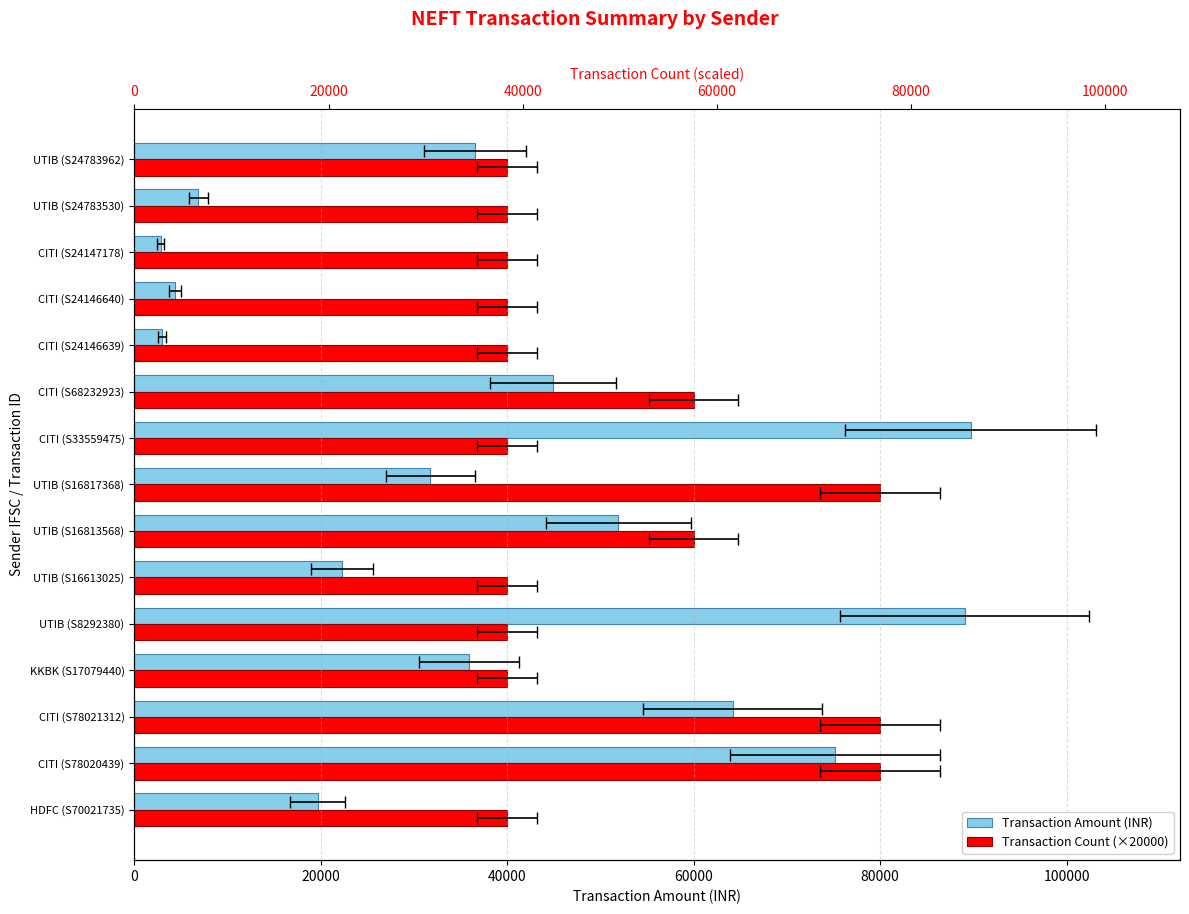

What is the sum of the Transaction Count (×20000) values at CITI (S33559475) and KKBK (S17079440)?

80000